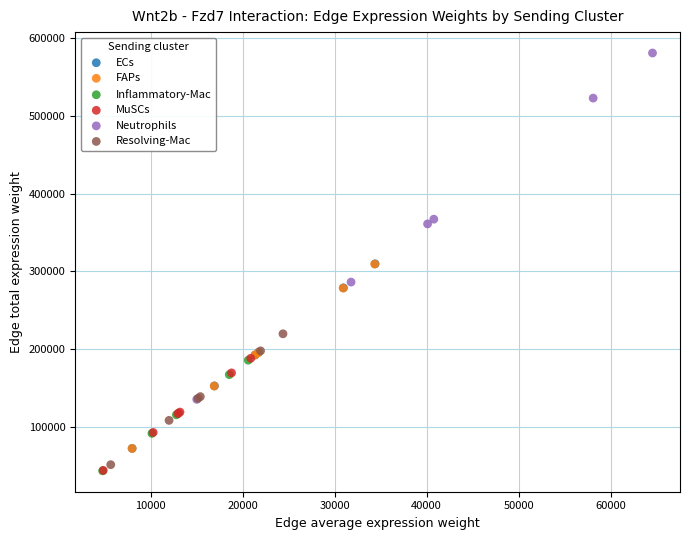

Which series has the widest spread of Y values?

Neutrophils